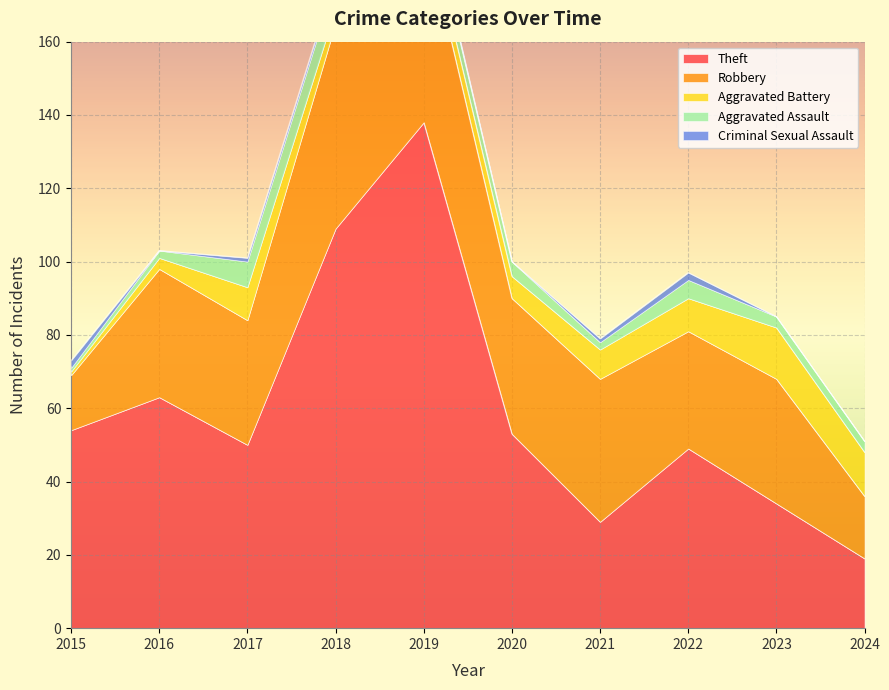

How many interior local valleys does the Criminal Sexual Assault series have?

2